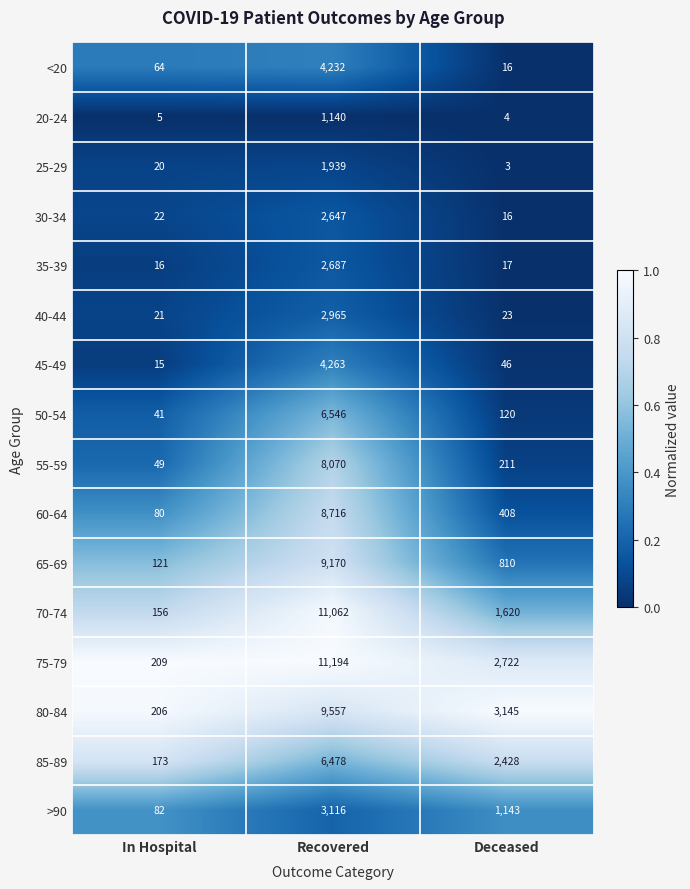

Which series has the largest range (max minus min)?

75-79